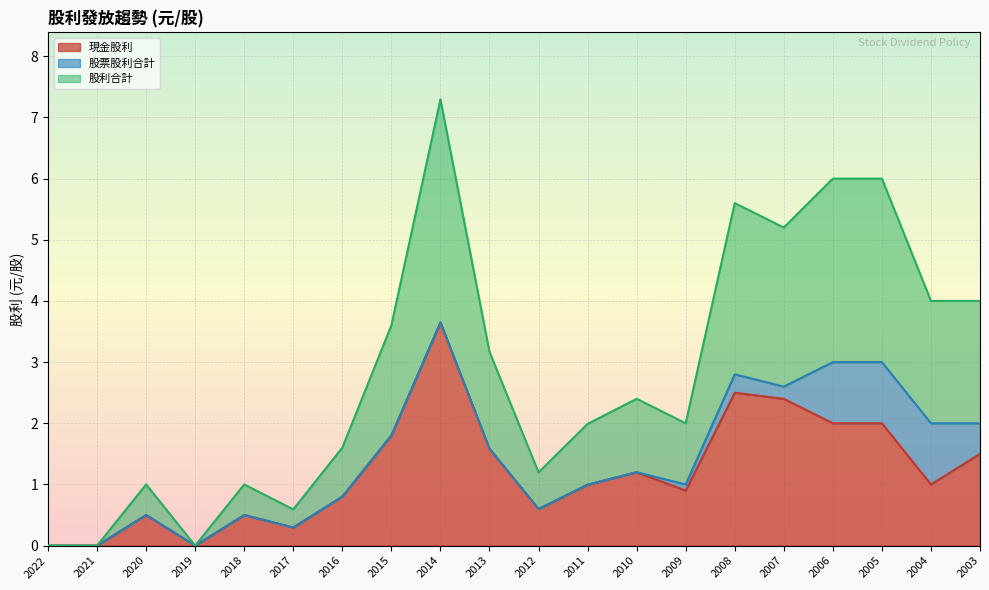

What is the value of the 現金股利 point at the 9th from the left?

3.6